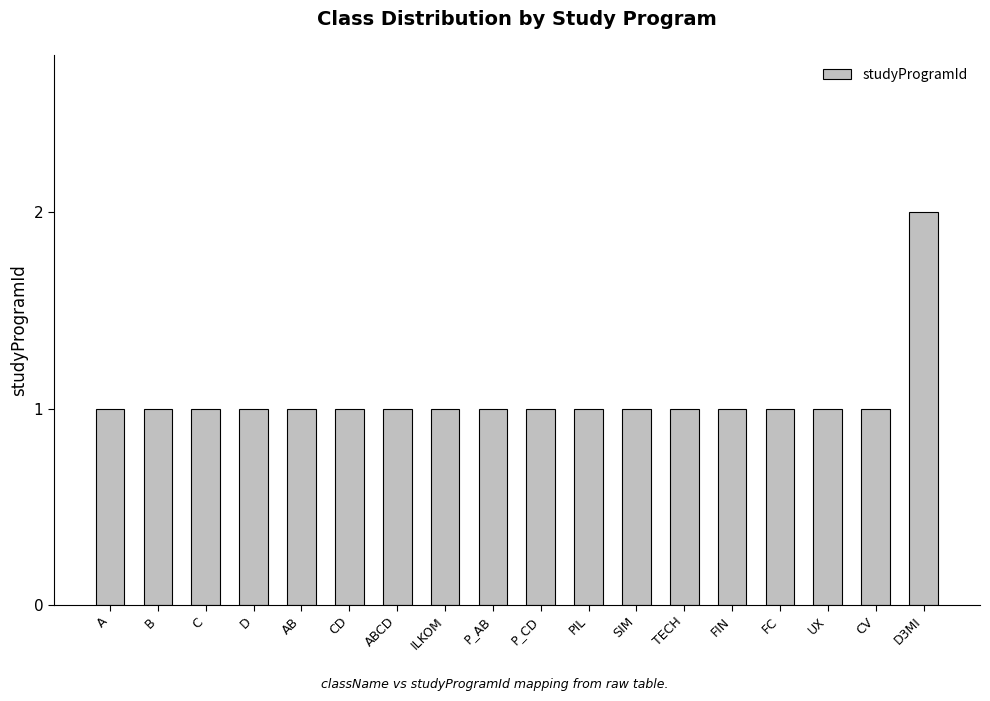

Which label corresponds to the largest value in the chart?

D3MI